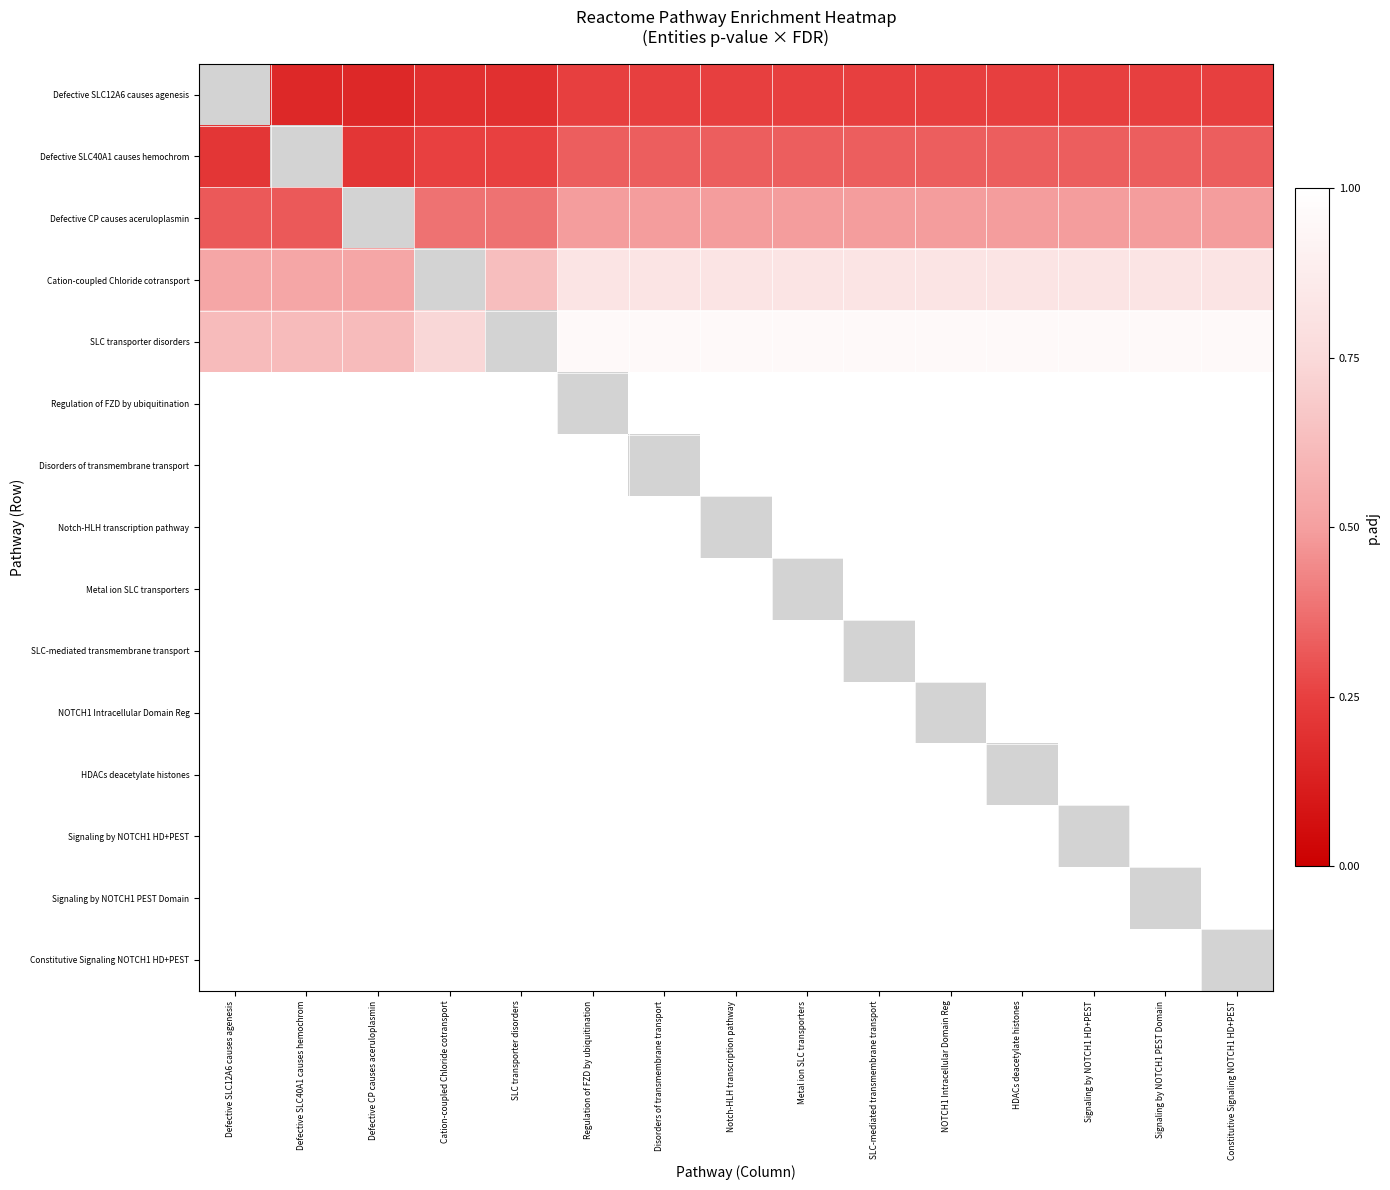

Between Regulation of FZD by ubiquitination and HDACs deacetylate histones, which series saw the biggest shift?

Defective SLC12A6 causes agenesis